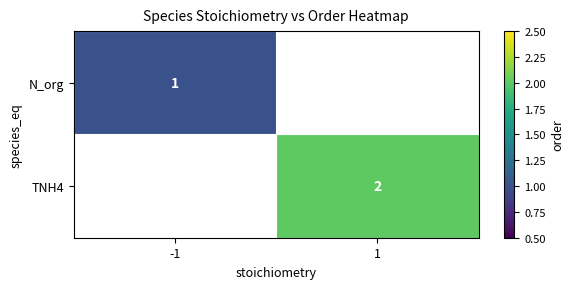

The value of N_org at -1 is 1. True or false?

True